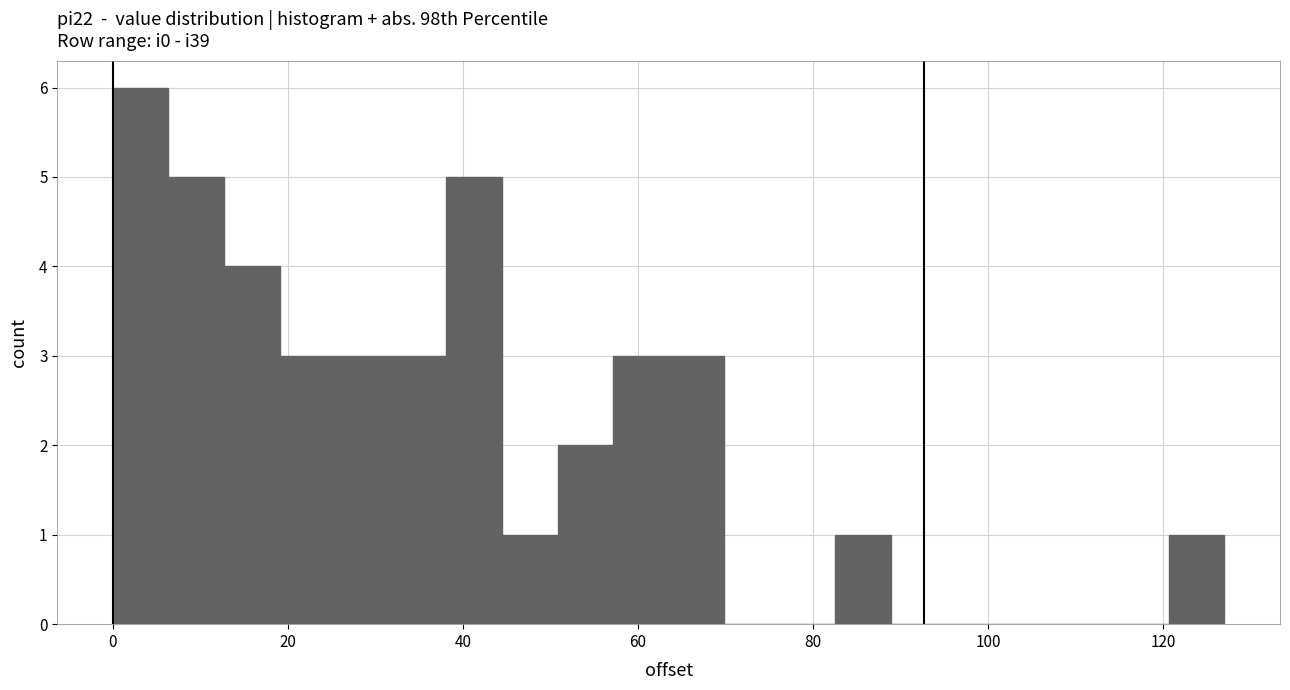

Around what value on the x-axis is the tallest bar? Give the approximate position of its centre, as read against the axis.

4